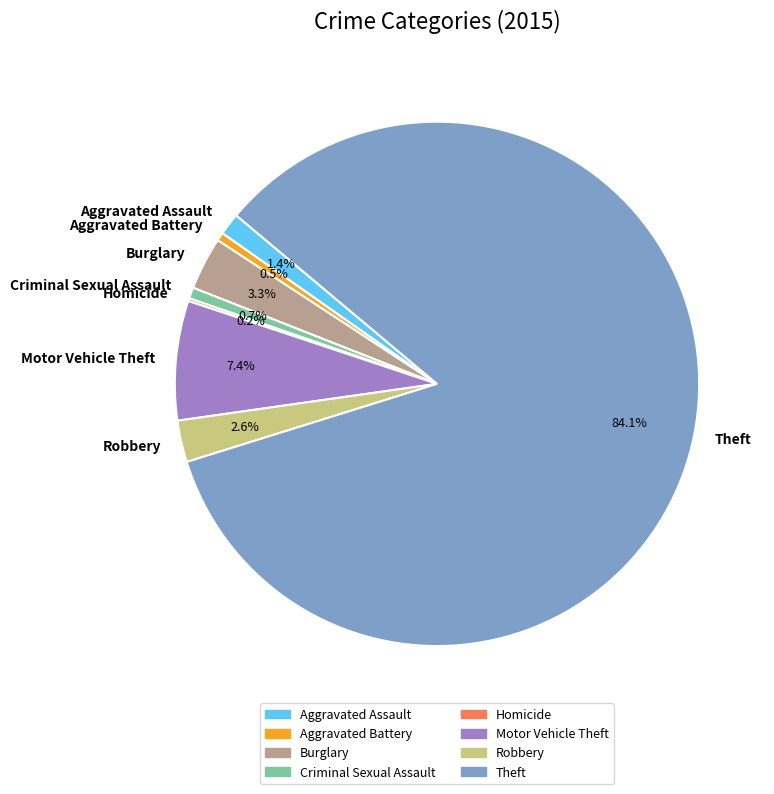

What is the largest slice in the pie chart?

Theft